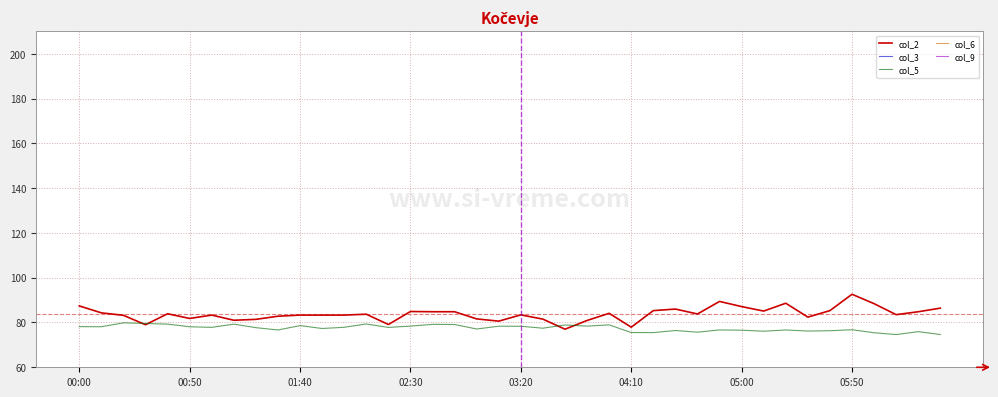

Which series has the largest total across all categories?

col_2